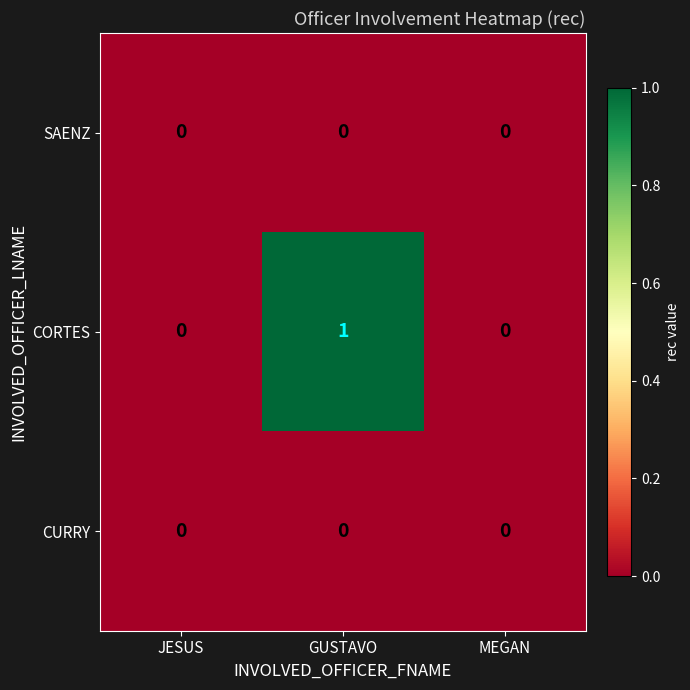

Which series changed the most between GUSTAVO and MEGAN?

CORTES